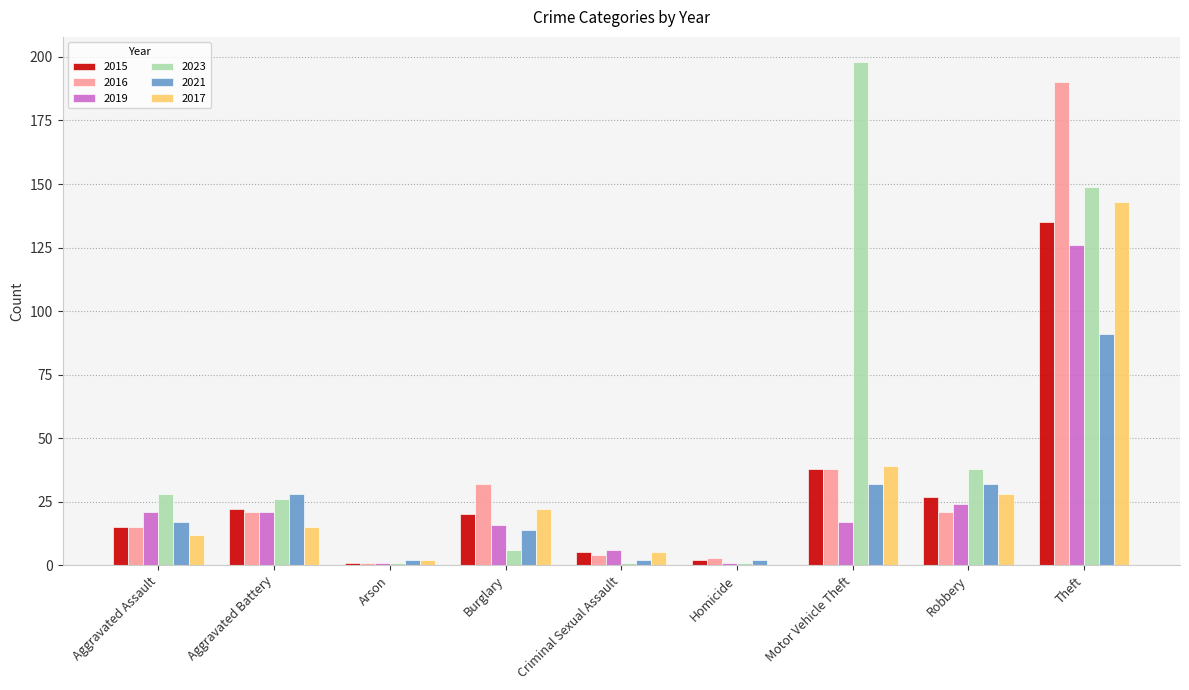

At which label is 2023 closest to 99?

Theft